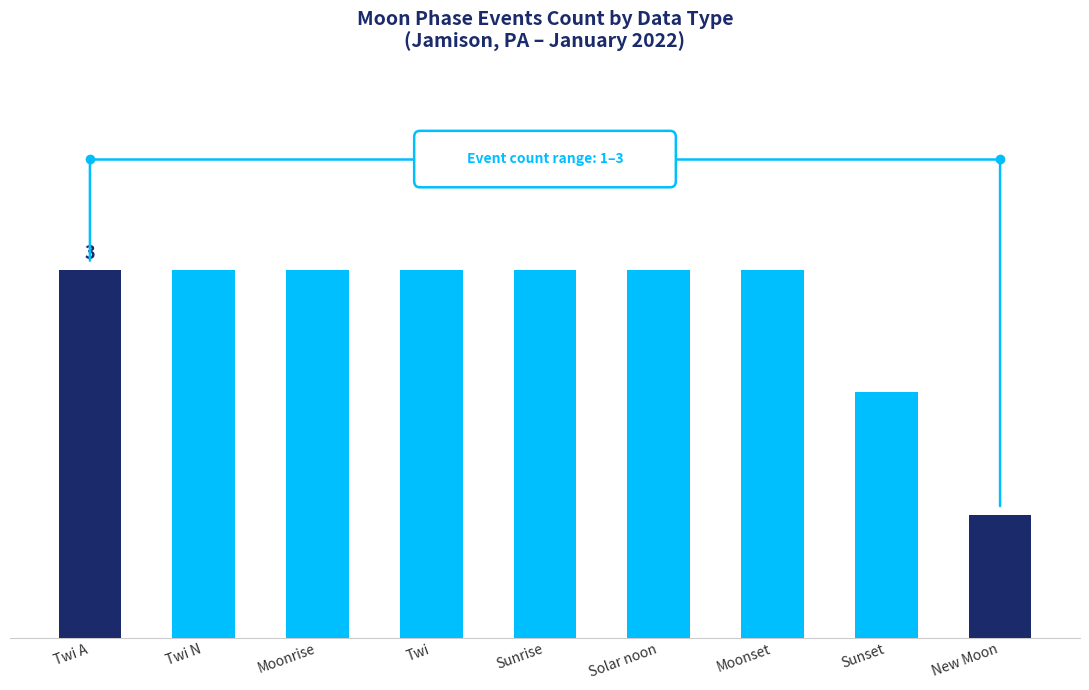

Rank the categories by value from lowest to highest.

New Moon, Sunset, Twi A, Twi N, Moonrise, Twi, Sunrise, Solar noon, Moonset